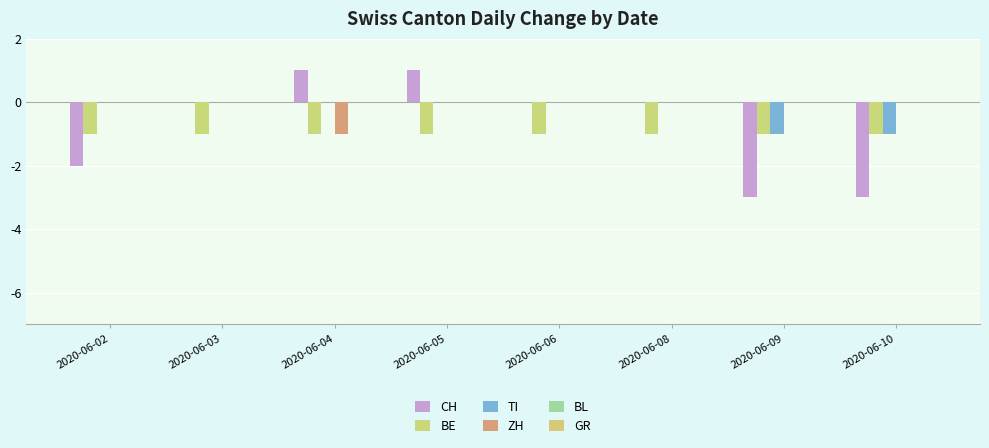

Which series has the widest spread of values?

CH